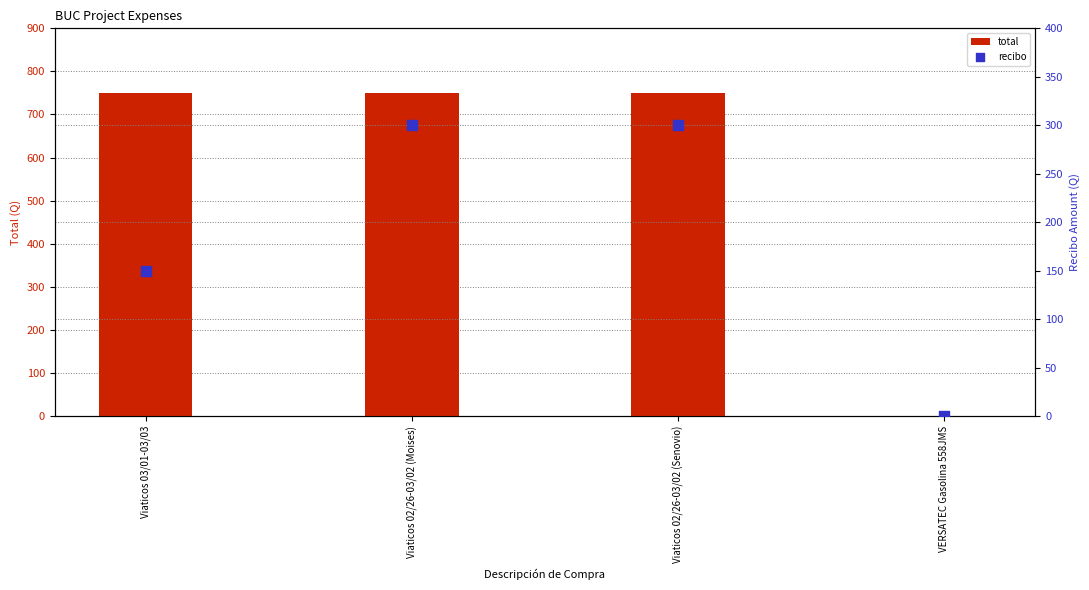

At which category is the sum across all series the highest?

Viaticos 02/26-03/02 (Moises)